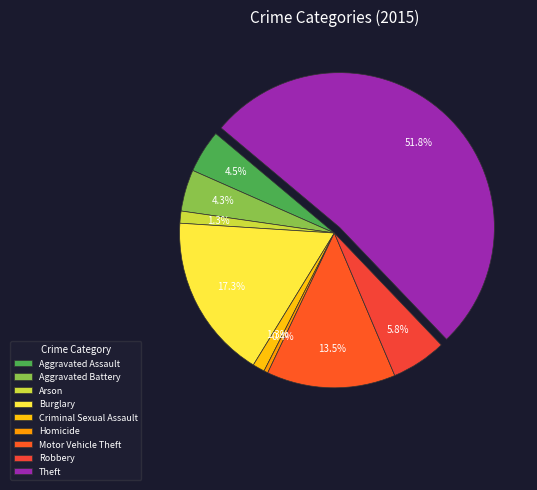

Rank the categories by value from highest to lowest.

Theft, Burglary, Motor Vehicle Theft, Robbery, Aggravated Assault, Aggravated Battery, Arson, Criminal Sexual Assault, Homicide